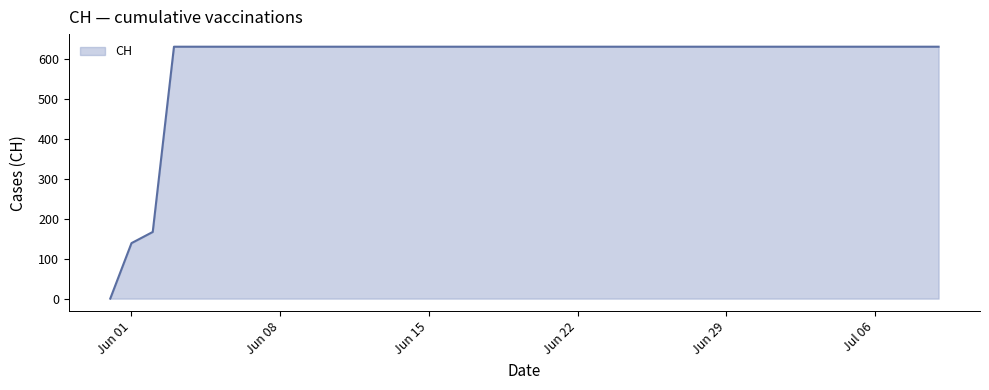

What is the maximum value shown in the chart?

631